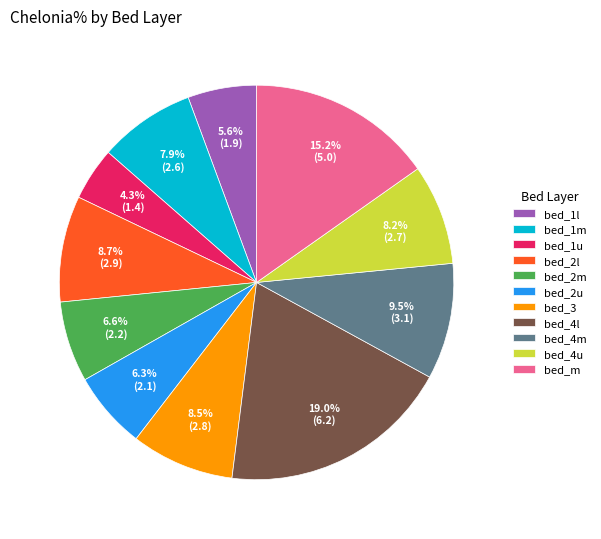

To the nearest percent, what is the combined percentage of bed_4m and bed_1l?

15%